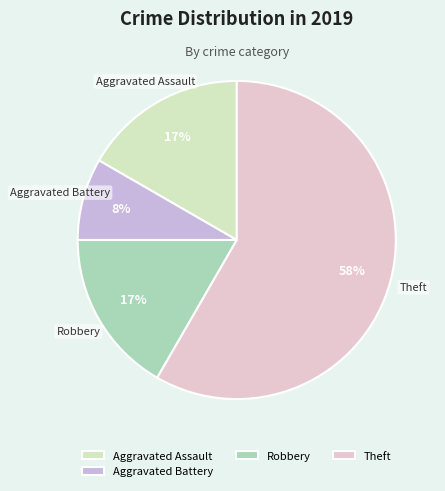

To the nearest percent, what is the average slice percentage?

25%